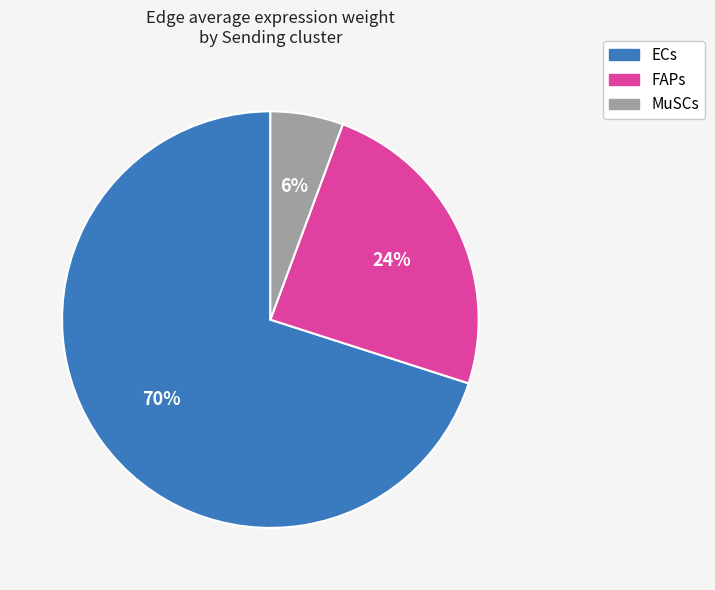

Do MuSCs and ECs together represent more than half of the pie?

Yes